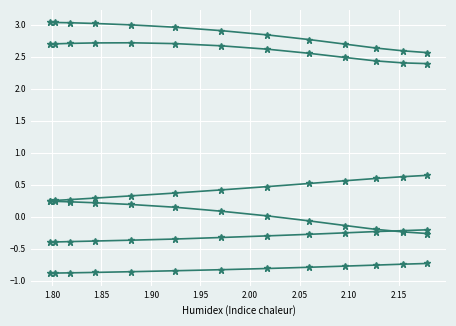

How many lines are shown in the chart?

6